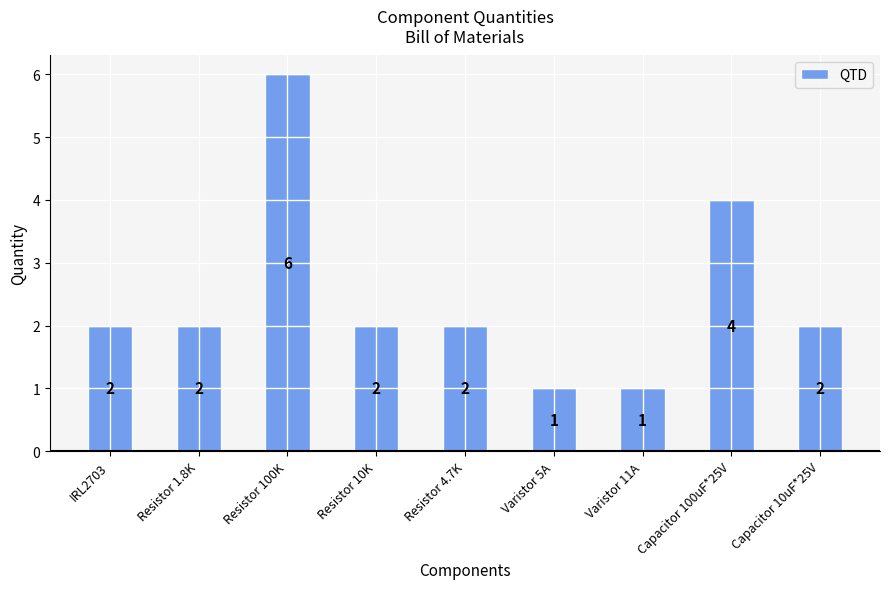

Does the chart contain any negative values?

No